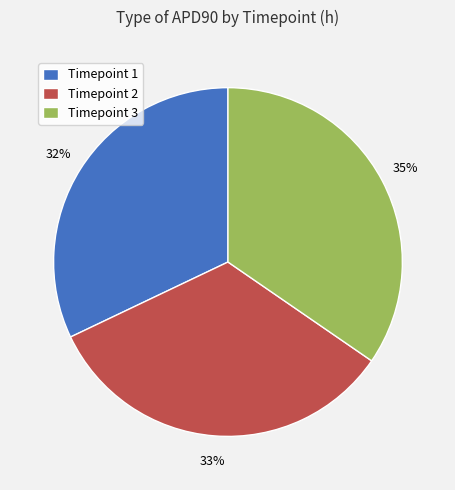

Between Timepoint 3 and Timepoint 2, which is larger?

Timepoint 3